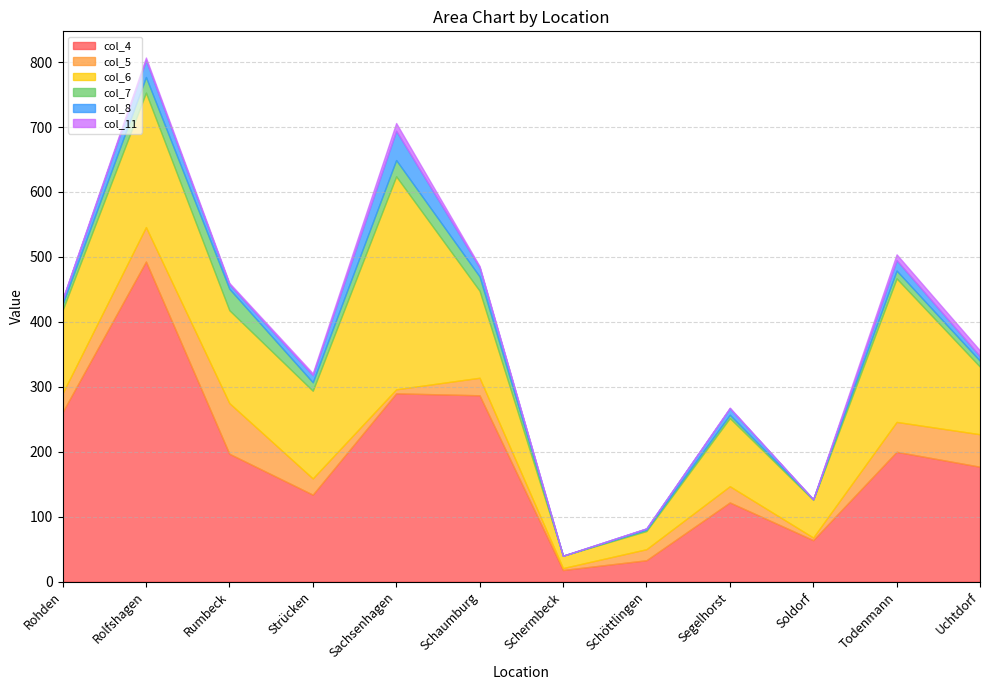

Which series has the largest range (max minus min)?

col_4